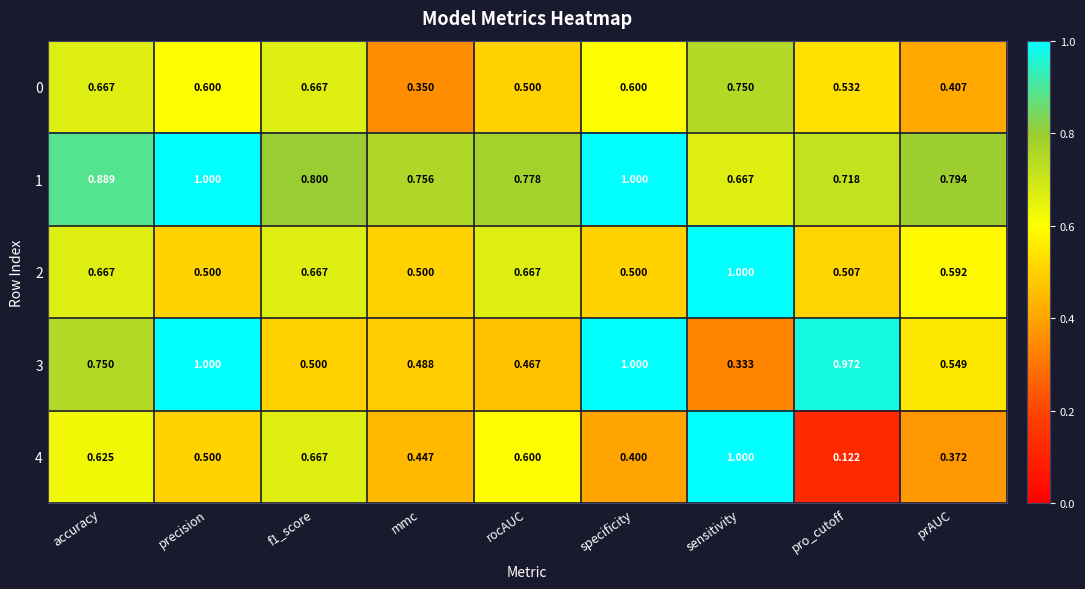

Is the value of 2 at rocAUC greater than the value of 3 at precision?

No